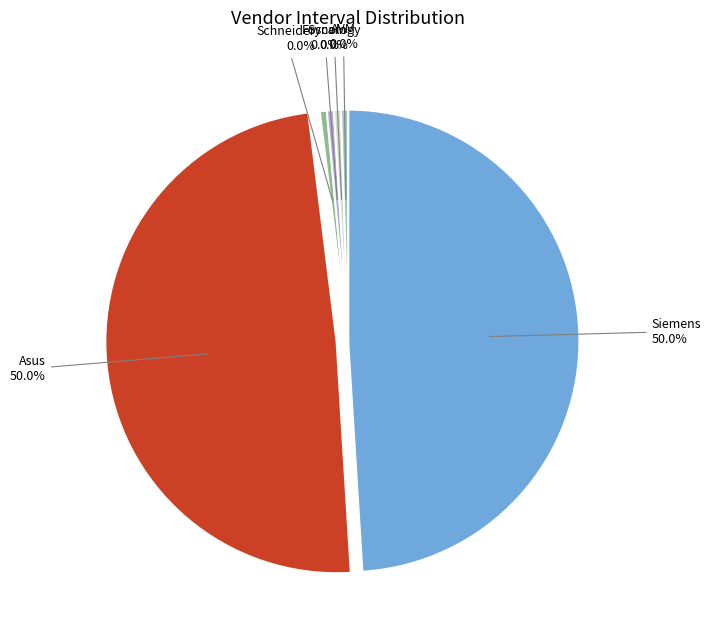

To the nearest percent, what is the difference between the largest and smallest slice percentages?

50%